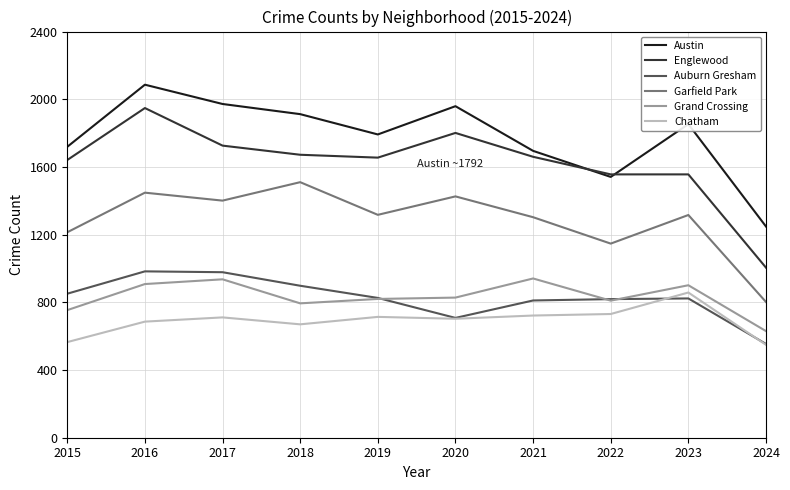

At which category is the sum across all series the highest?

2016